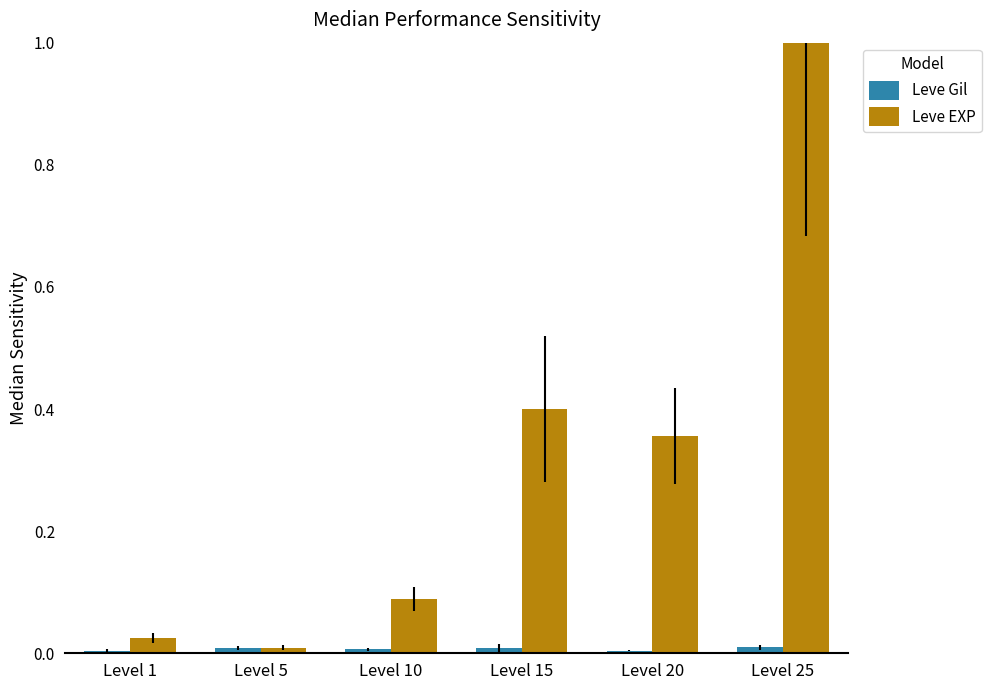

The value of Leve EXP at Level 25 is 1.5. True or false?

False